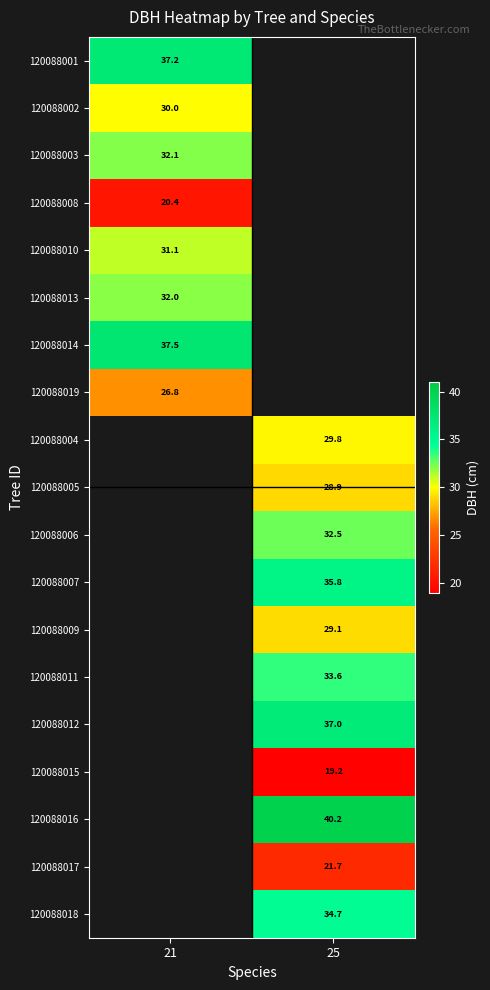

Is the value of 120088009 at 25 greater than the value of 120088006 at 25?

No